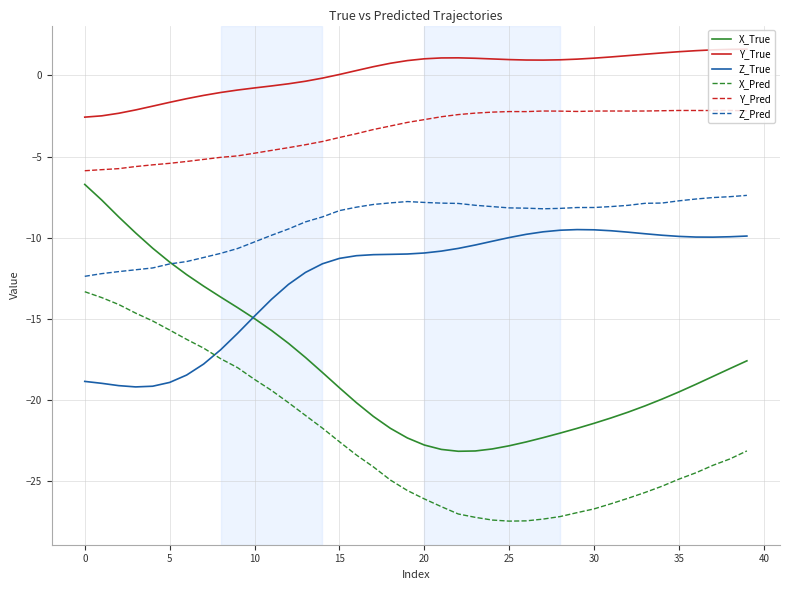

Which series has the widest spread of values?

X_True